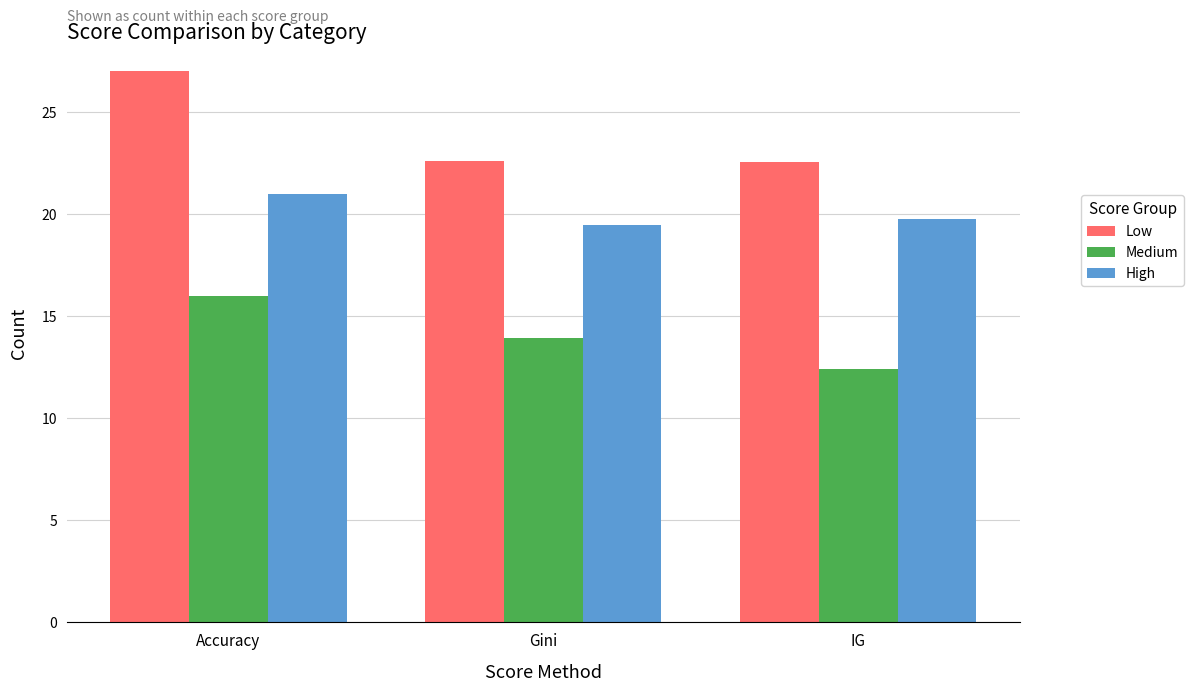

What value does the High series have at IG?

19.7